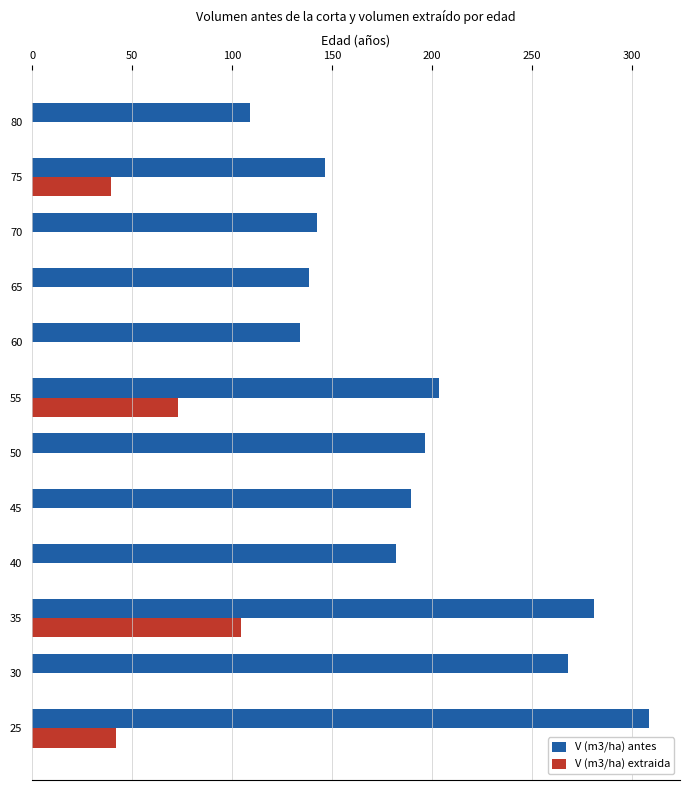

At which category is the sum across all series the highest?

35